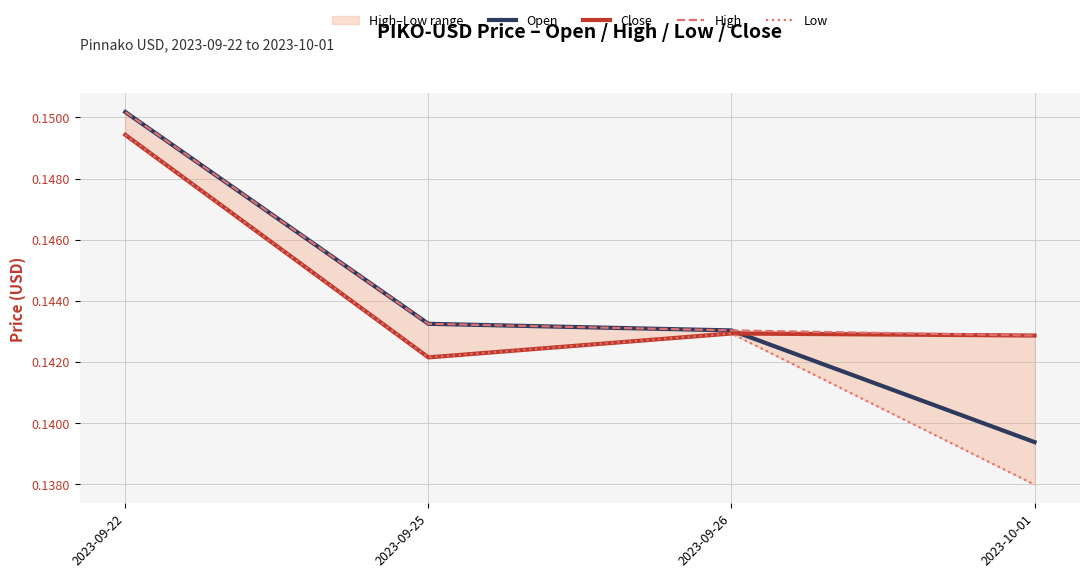

Which label corresponds to the largest value in the chart?

2023-09-22